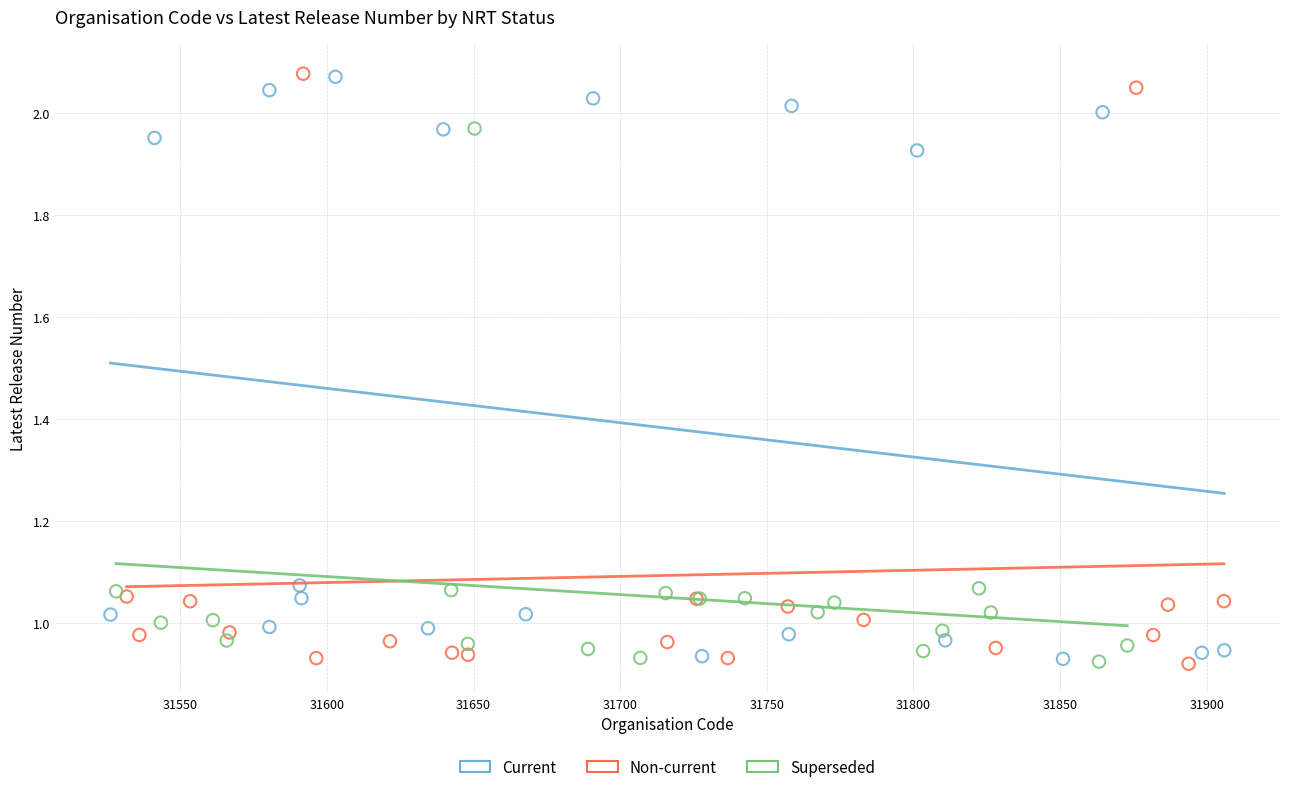

Which series has the largest Y range (max minus min)?

Non-current